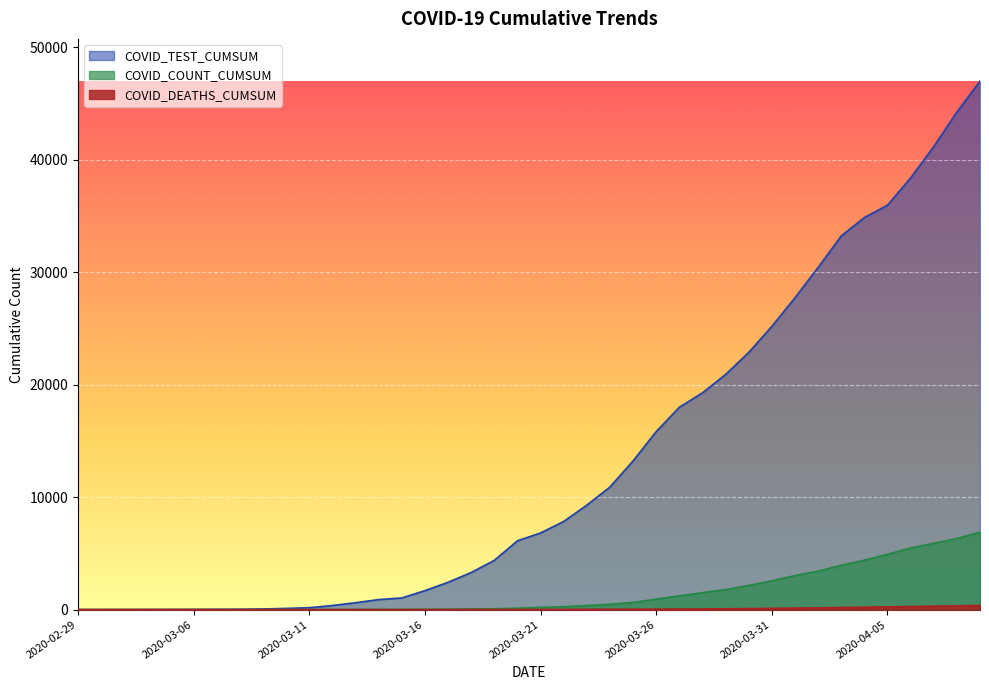

Does the chart display data point markers on the line(s)?

No